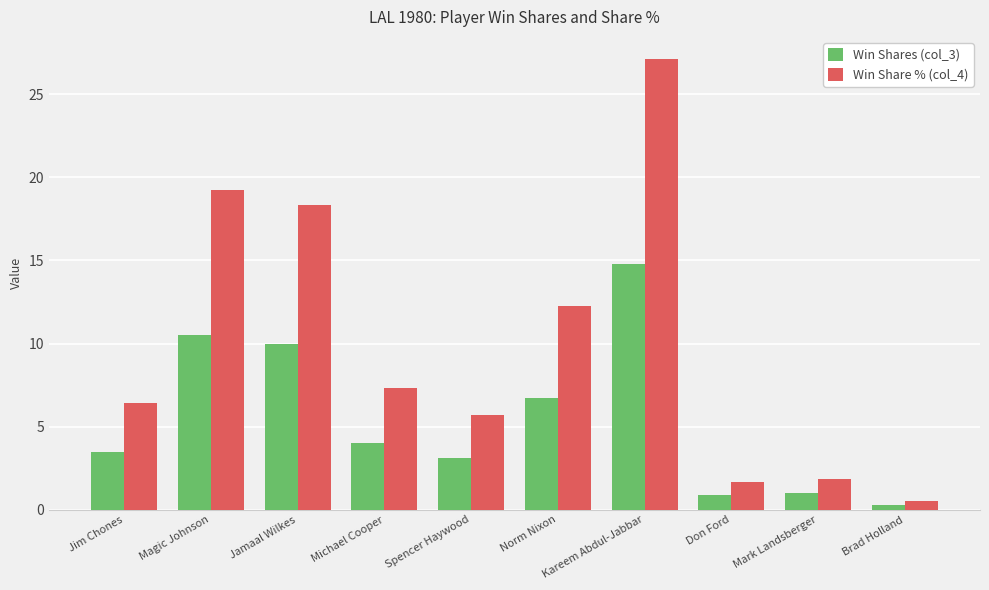

Rank the series at Mark Landsberger from highest to lowest value.

Win Share % (col_4), Win Shares (col_3)